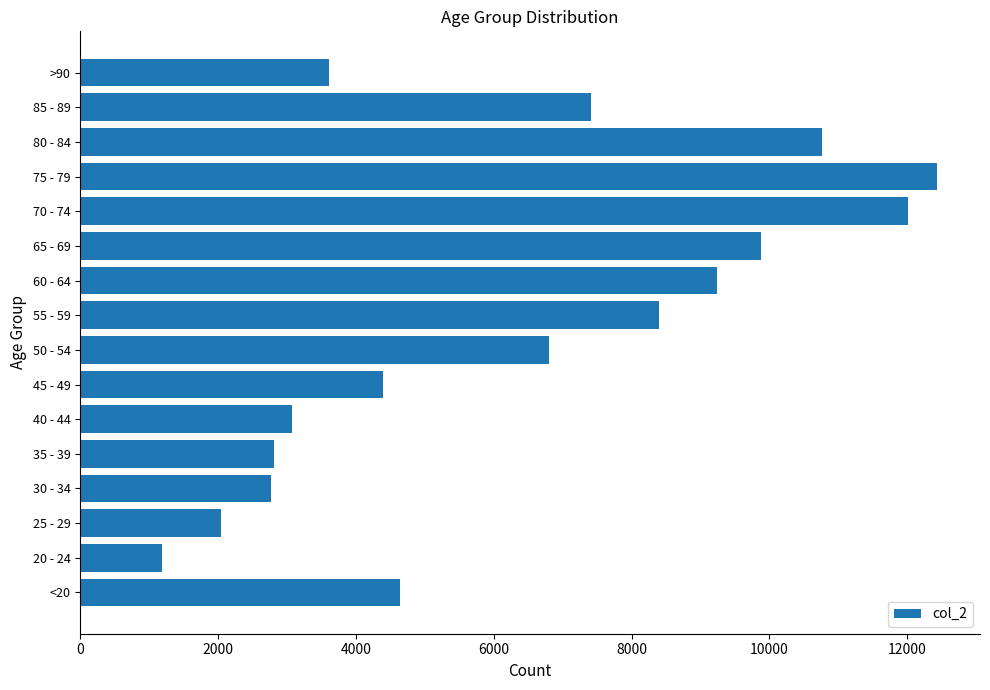

What value does the data have at 30 - 34?

2765